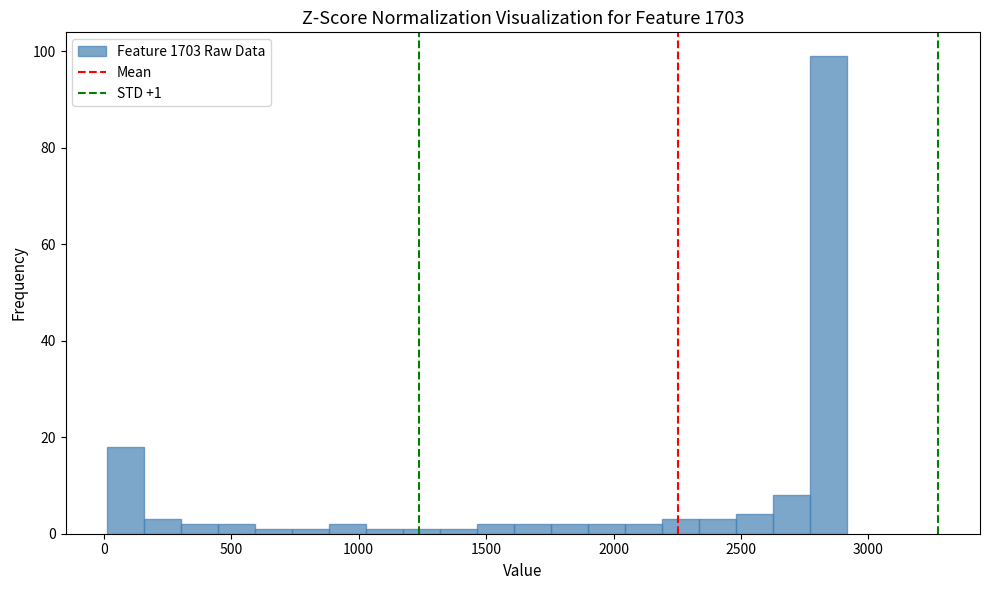

Around what value on the x-axis is the tallest bar? Give the approximate position of its centre, as read against the axis.

2850